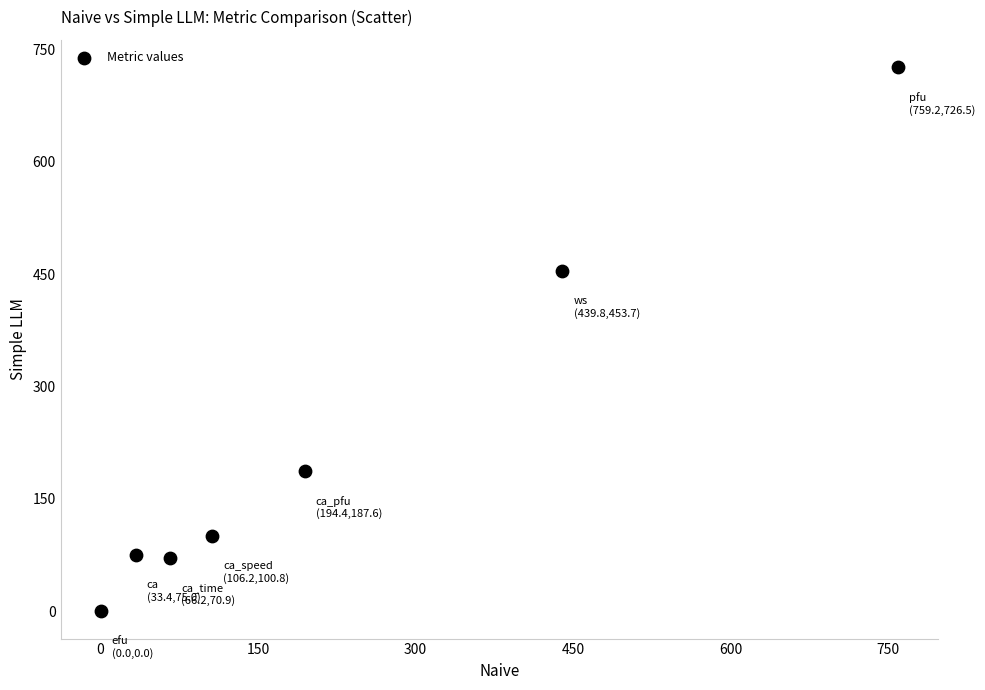

What Y value in the scatter plot is closest to 363?

453.7